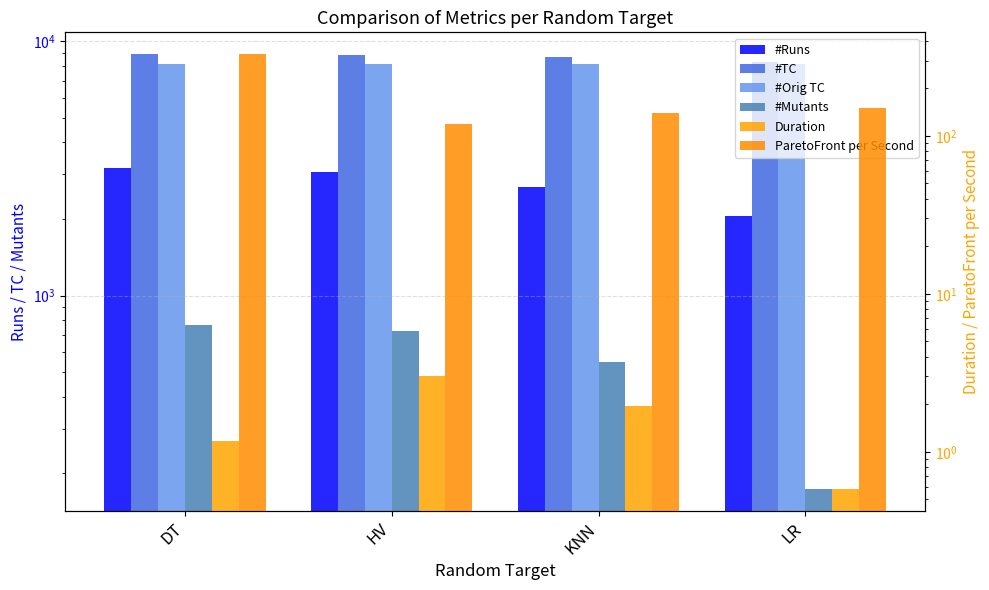

What is the label of the 3rd bar from the left?

KNN